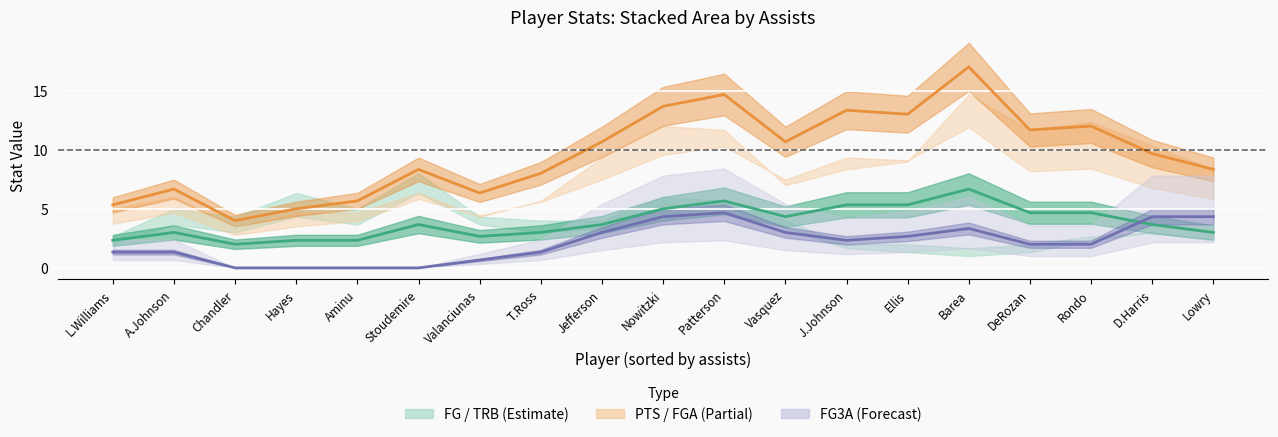

In fg3a (center), how many points are higher than both neighbors (excluding endpoints)?

2